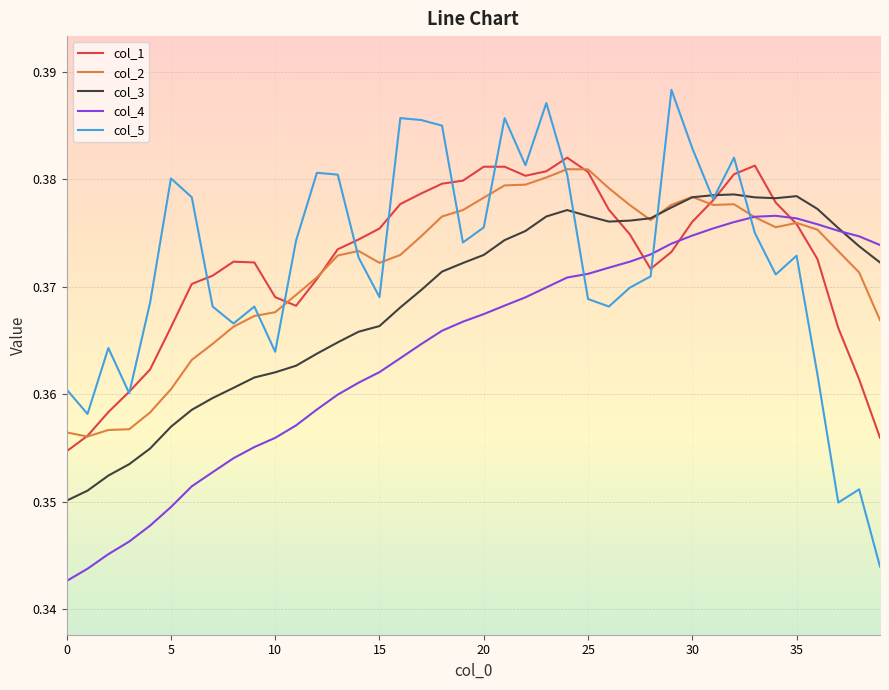

How many lines are shown in the chart?

5